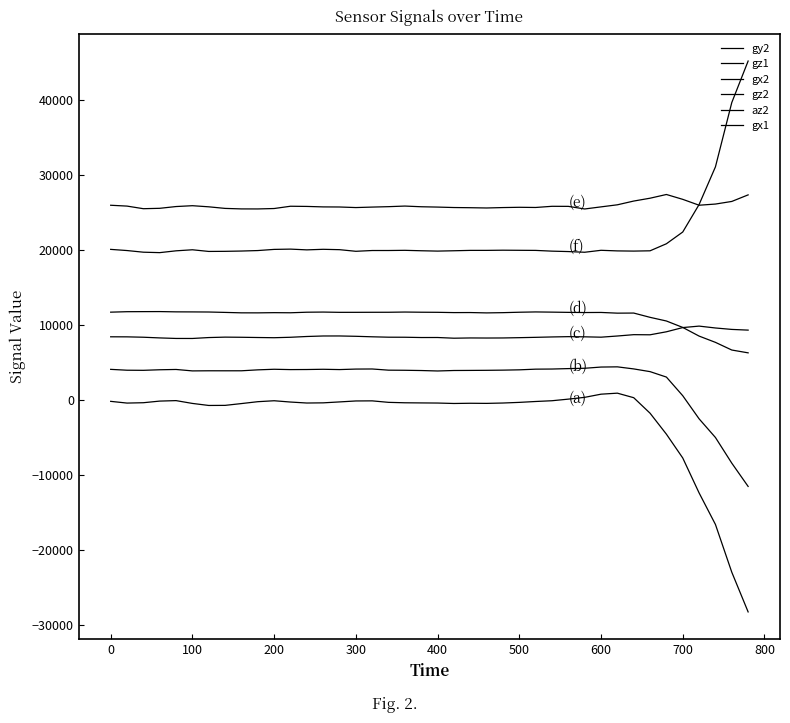

What is the maximum value shown in the chart?

45215